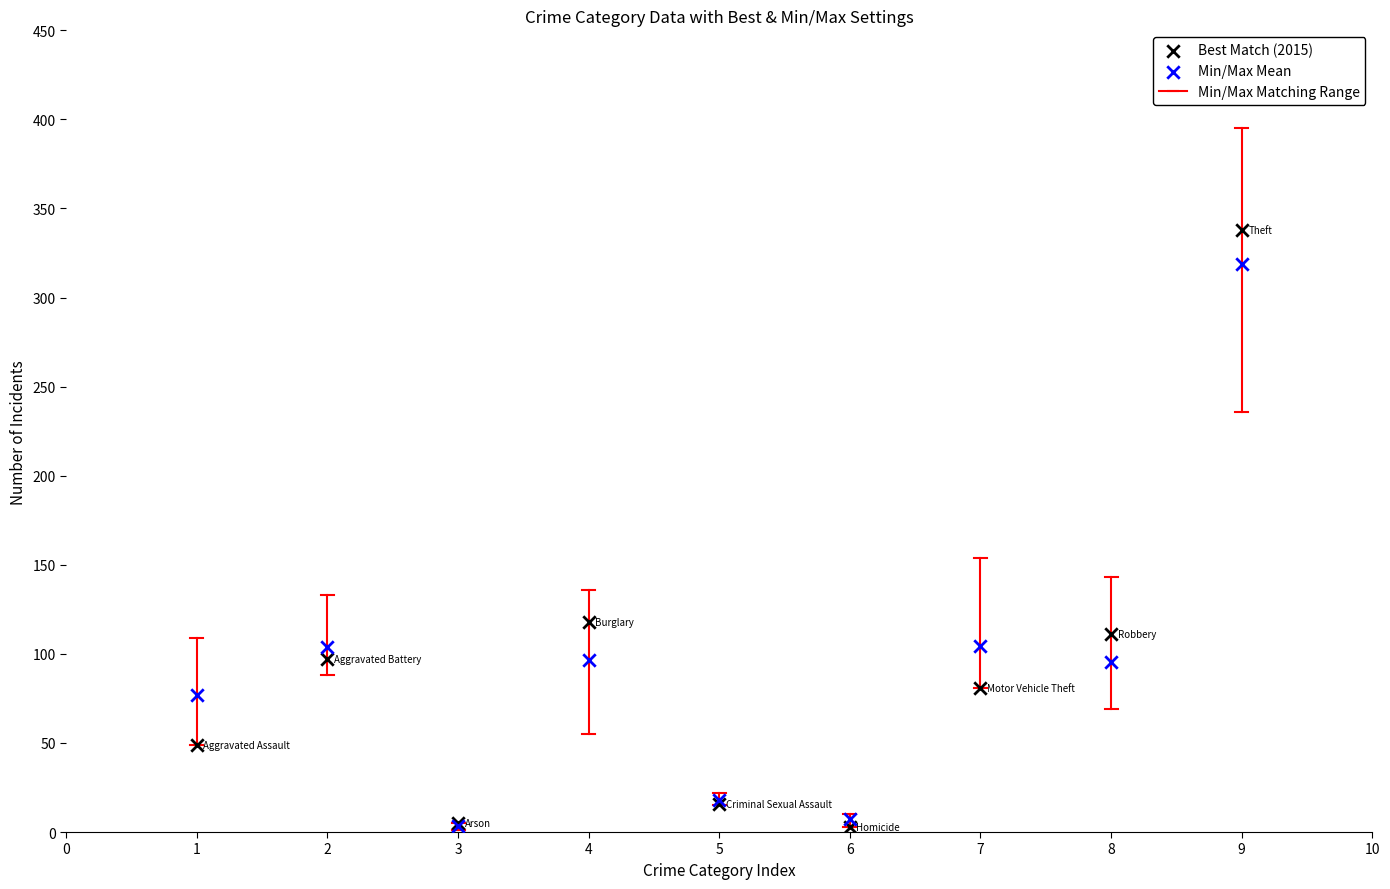

In the Best Match (2015) series, what Y value is closest to 170?

118.0